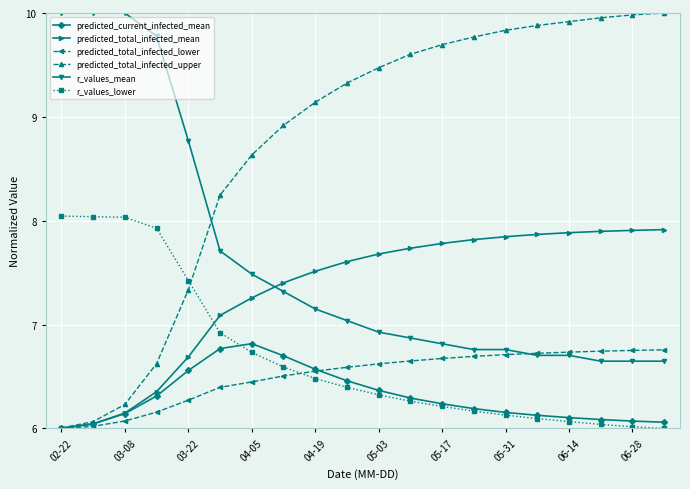

True or false: predicted_current_infected_mean has more than 0 points higher than both neighbors.

True